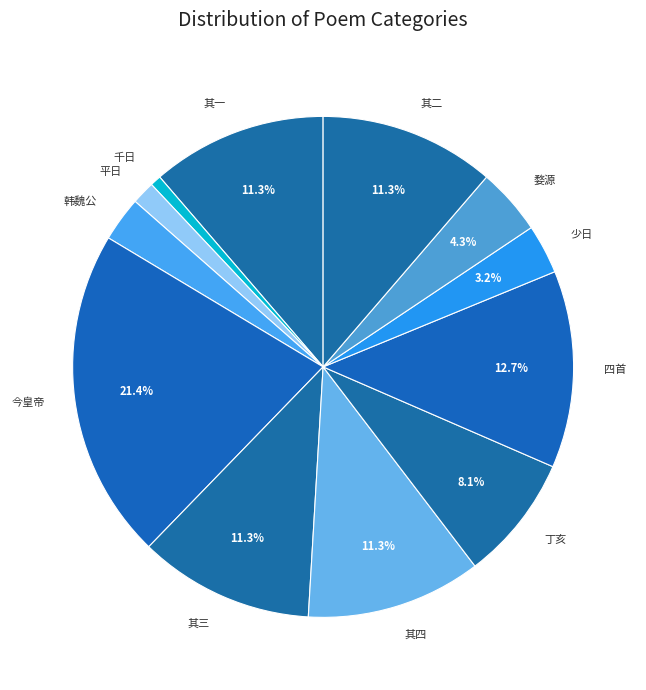

Which has a higher value, 其三 or 韩魏公?

其三